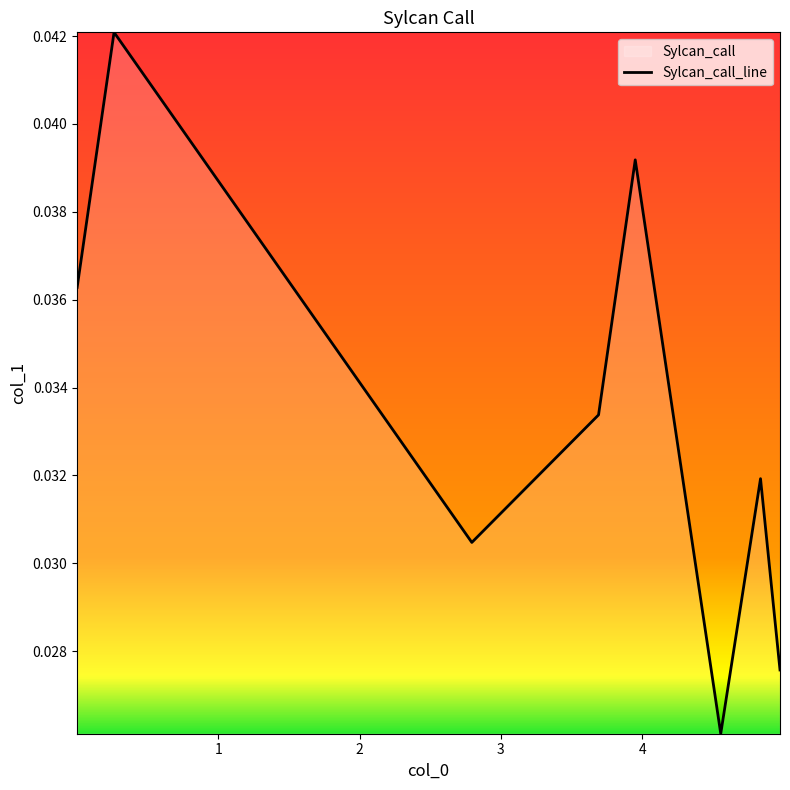

Rank the categories by value from lowest to highest.

4.5569161, 4.976326531, 2.795102041, 4.83845805, 3.691972789, 0.001451247, 3.951746032, 0.262675737